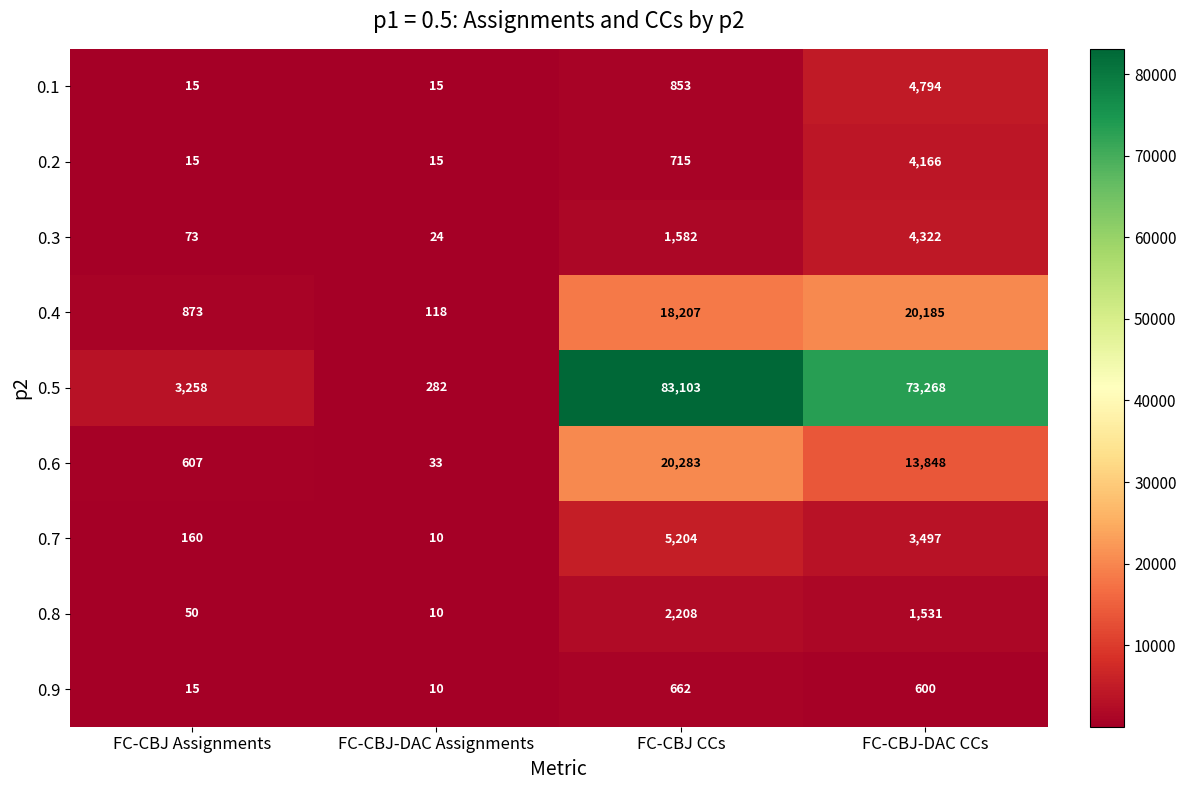

What is the average value of the 0.9 series?

322